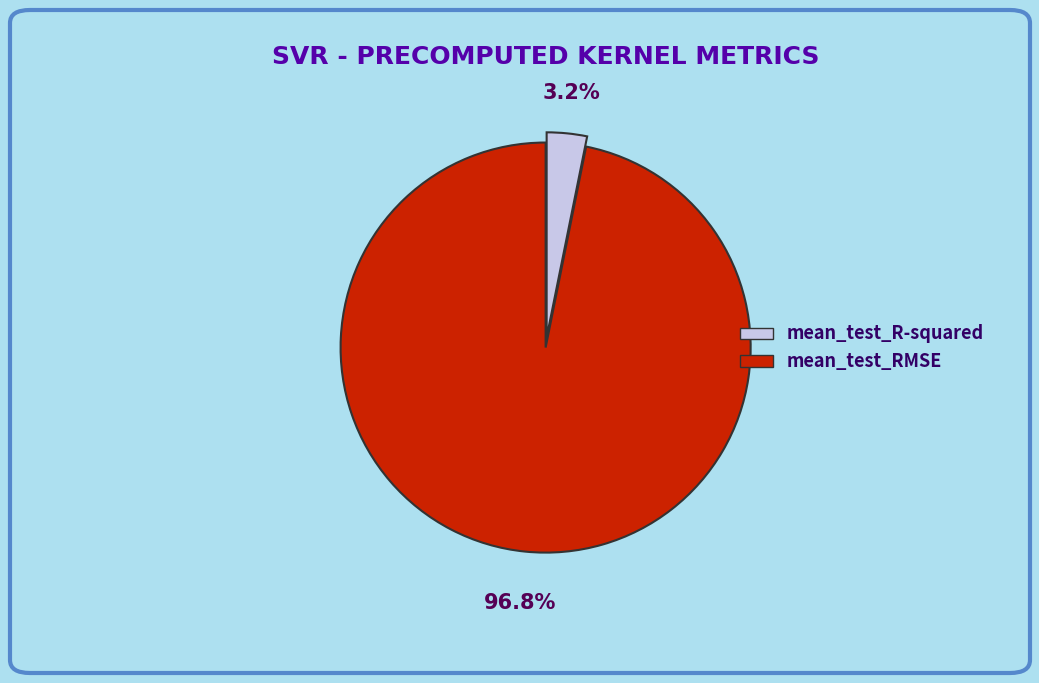

What percentage is the mean_test_RMSE slice, to the nearest percent?

97%